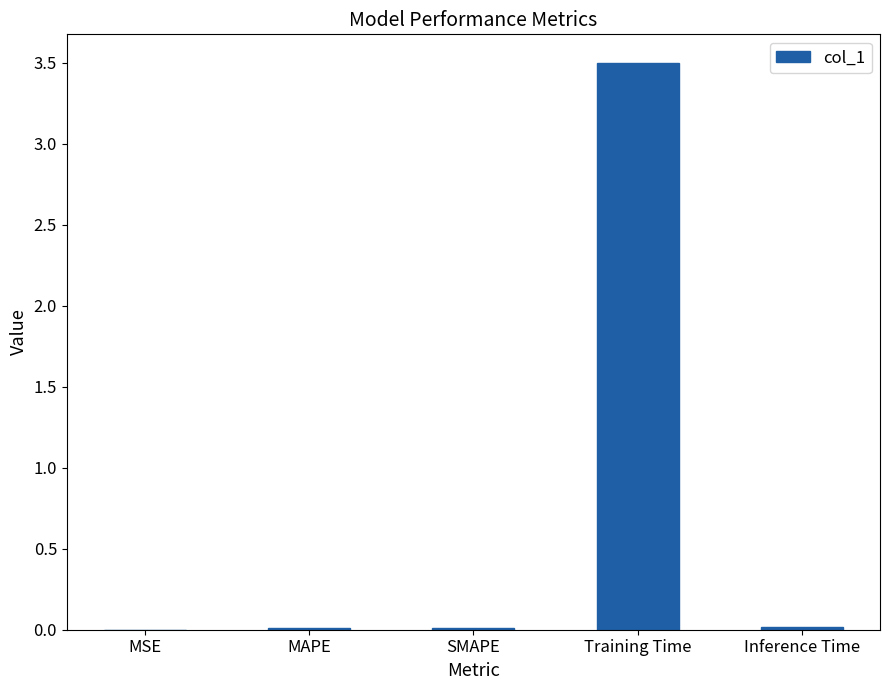

What value does the data have at Training Time?

3.5